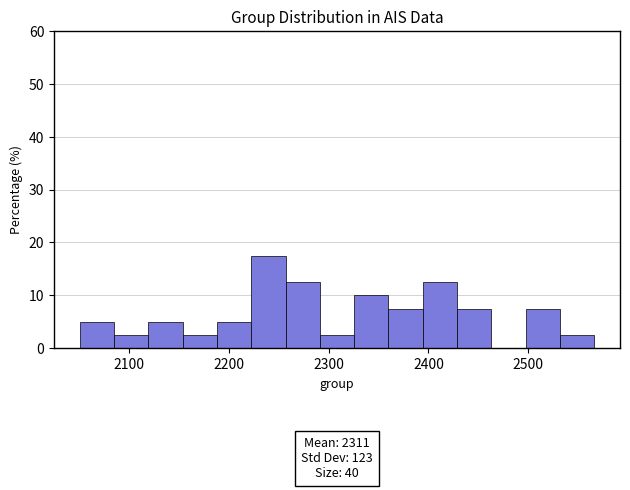

Read against the x-axis, roughly where is the centre of the tallest bar?

2240